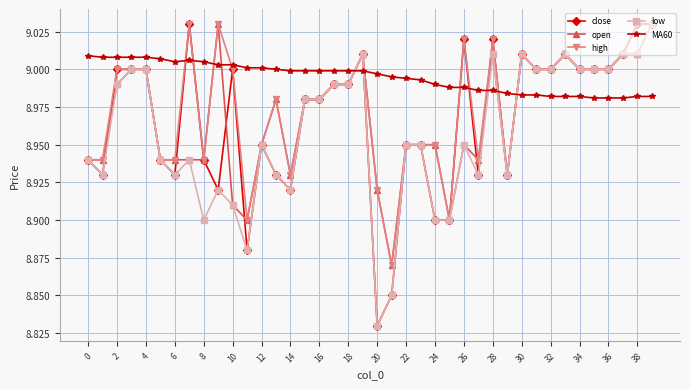

True or false: low has more than 2 interior local peaks.

True